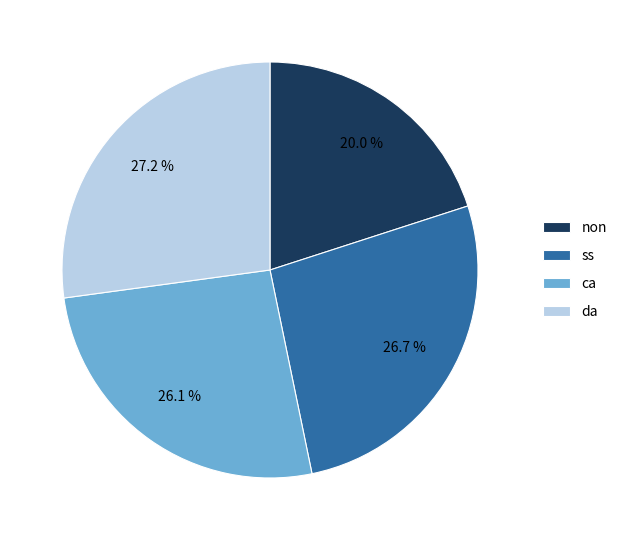

How many segments does this pie chart have?

4